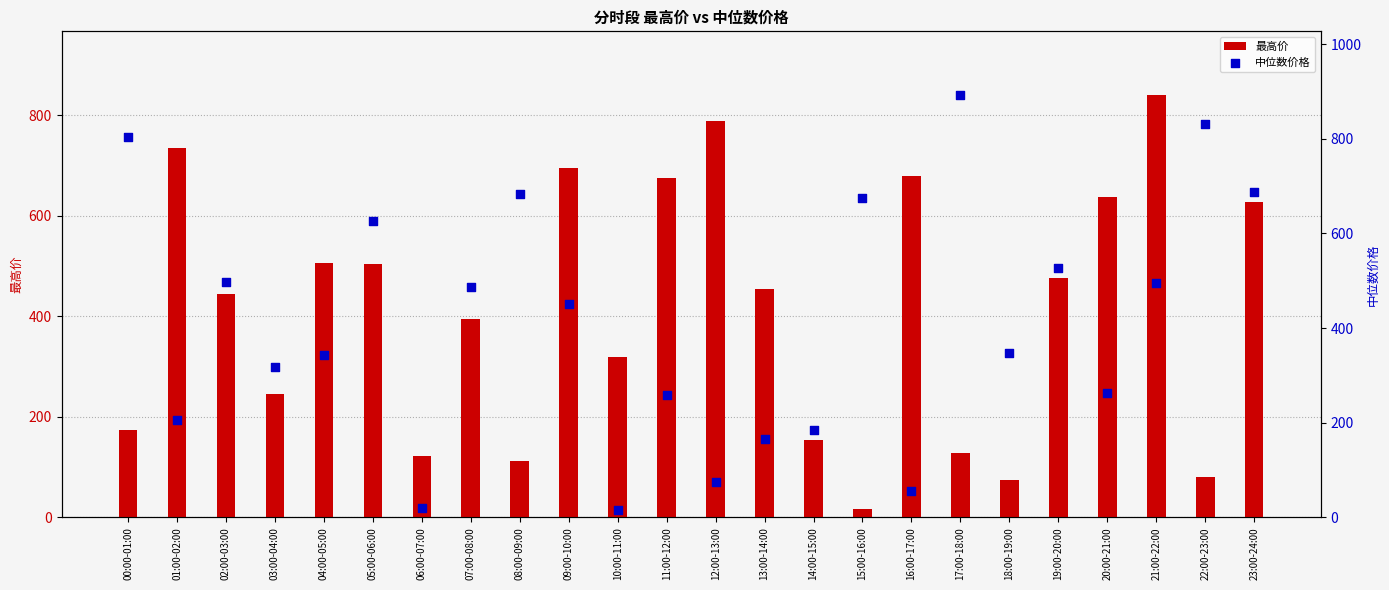

What is the total value across all series at 23:00-24:00?

1316.1